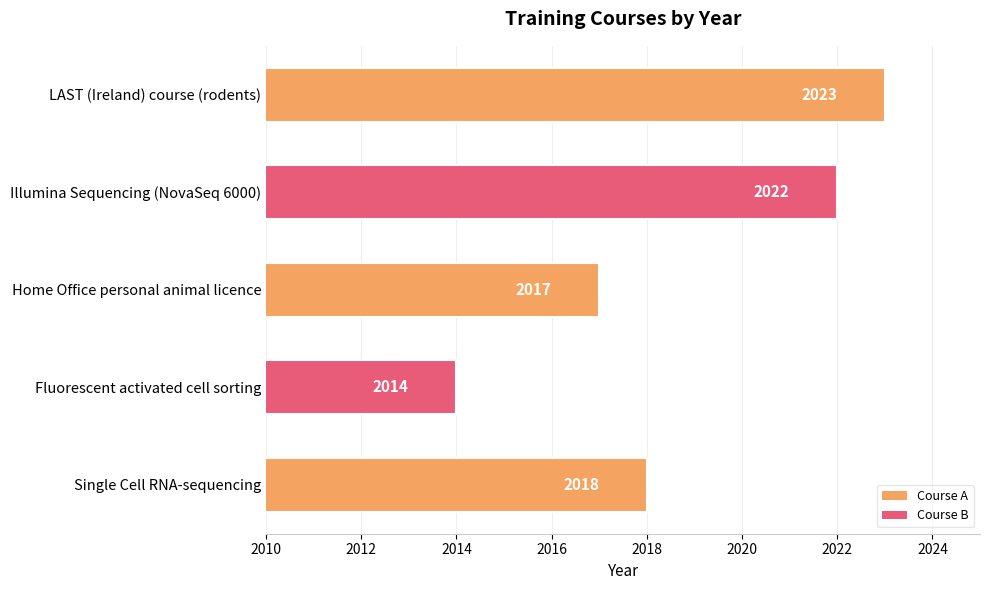

What is the ratio of the value at Home Office personal animal licence to the value at Single Cell RNA-sequencing?

1.0